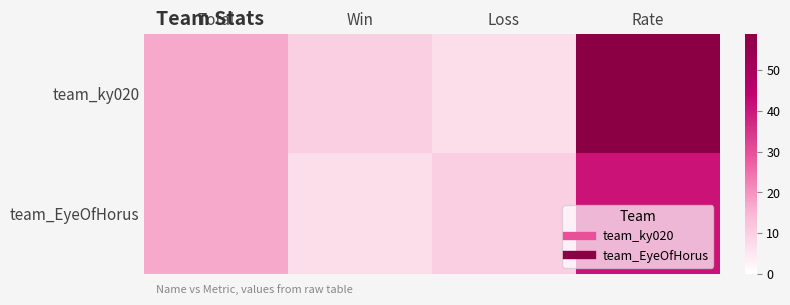

What is the greatest value displayed?

59